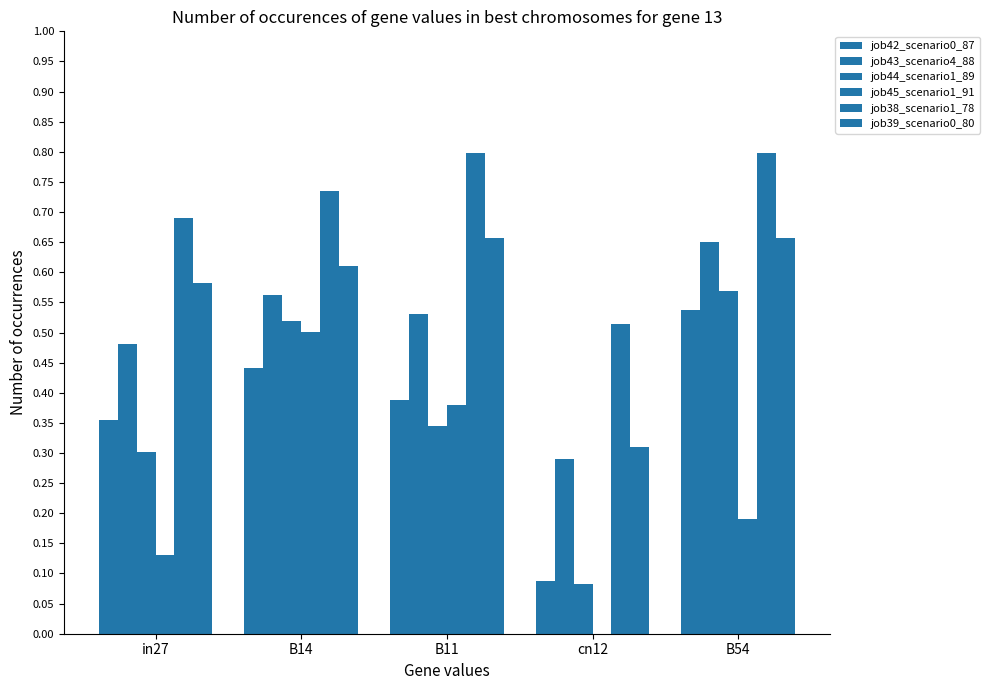

Reading left to right, transcribe all the data shown in this chart.

job42_scenario0_87: 0.4	0.4	0.4	0.1	0.5
job43_scenario4_88: 0.5	0.6	0.5	0.3	0.7
job44_scenario1_89: 0.3	0.5	0.3	0.1	0.6
job45_scenario1_91: 0.1	0.5	0.4	0.0	0.2
job38_scenario1_78: 0.7	0.7	0.8	0.5	0.8
job39_scenario0_80: 0.6	0.6	0.7	0.3	0.7